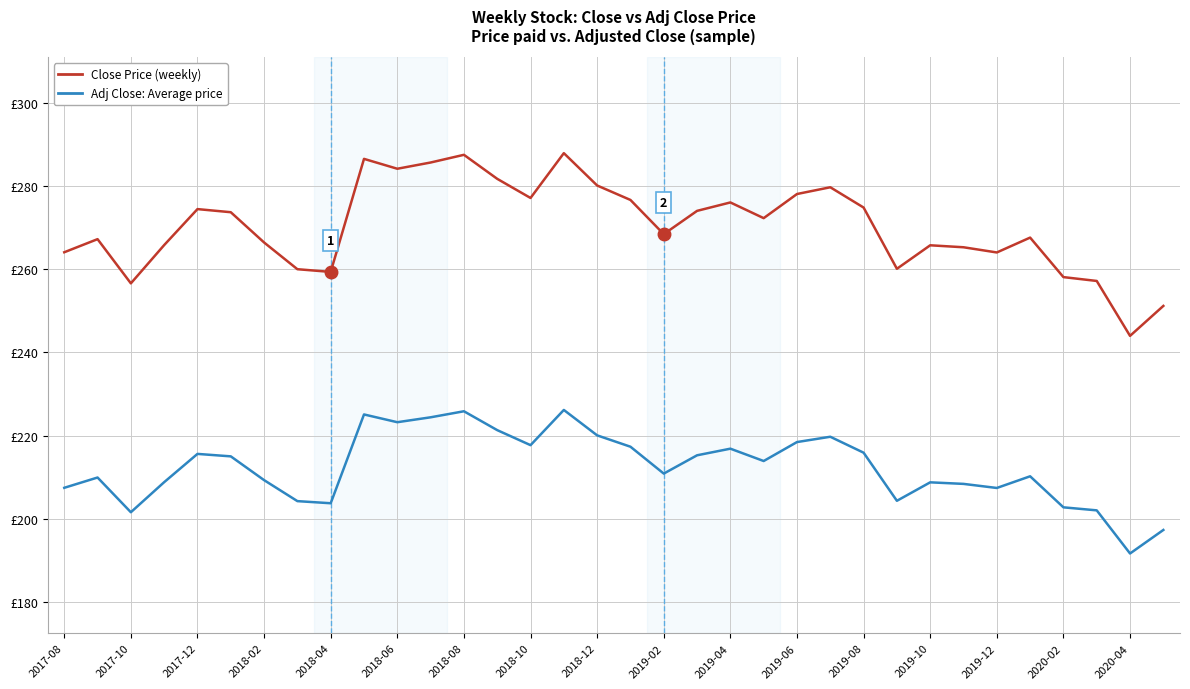

Does the chart display data point markers on the line(s)?

No